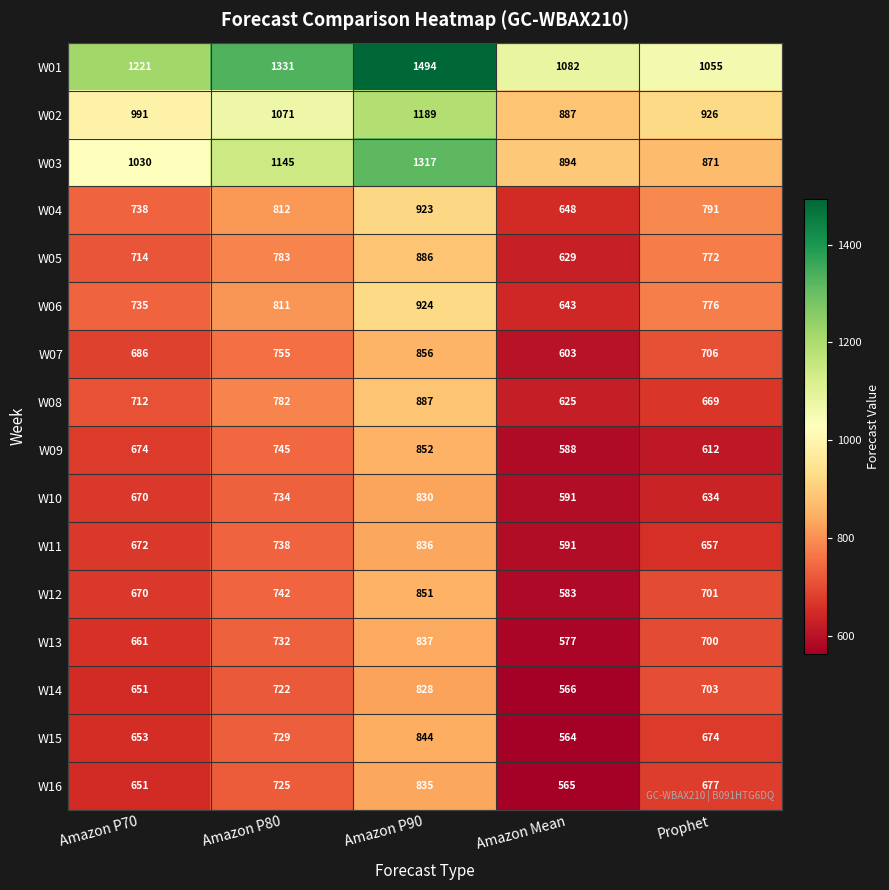

List the series in order of their peak value, highest first.

W01, W03, W02, W06, W04, W08, W05, W07, W09, W12, W15, W13, W11, W16, W10, W14